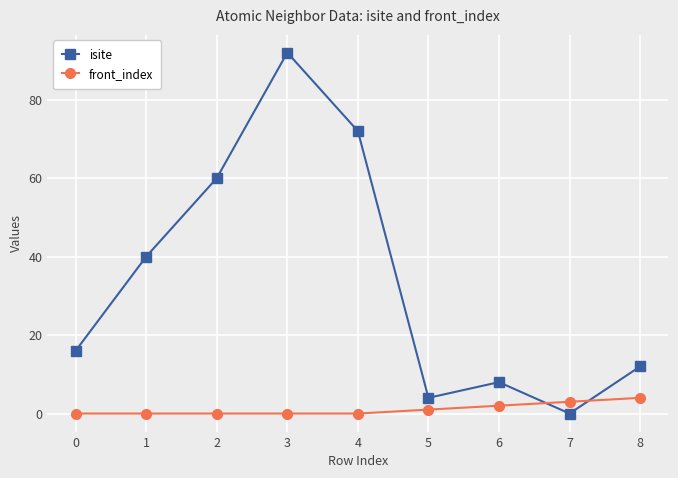

True or false: isite has more than 2 points higher than both neighbors.

False